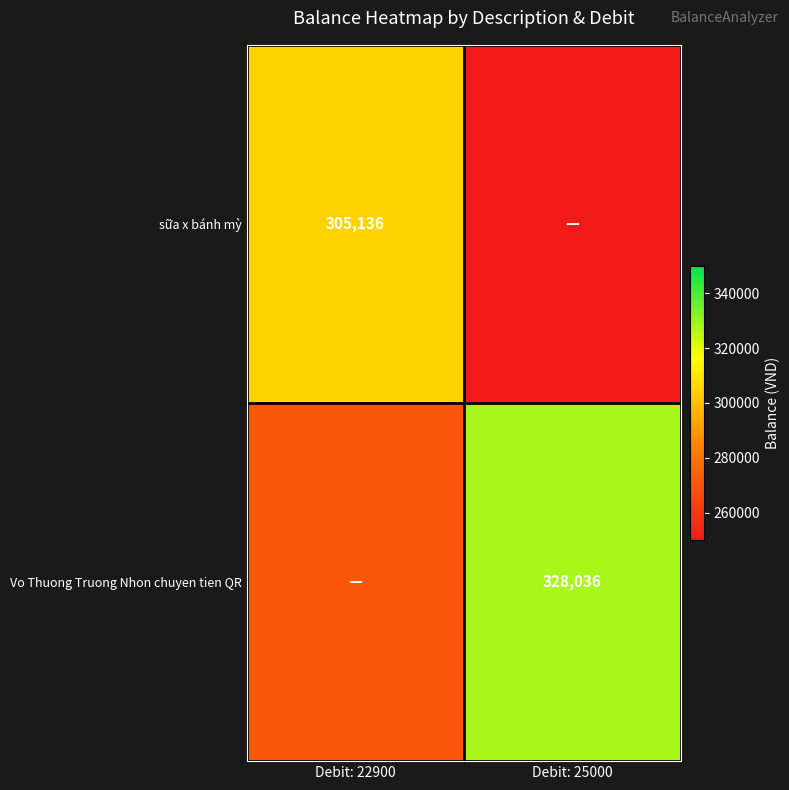

The sữa x bánh mỳ series shows 305136 at Debit: 22900. True or false?

True